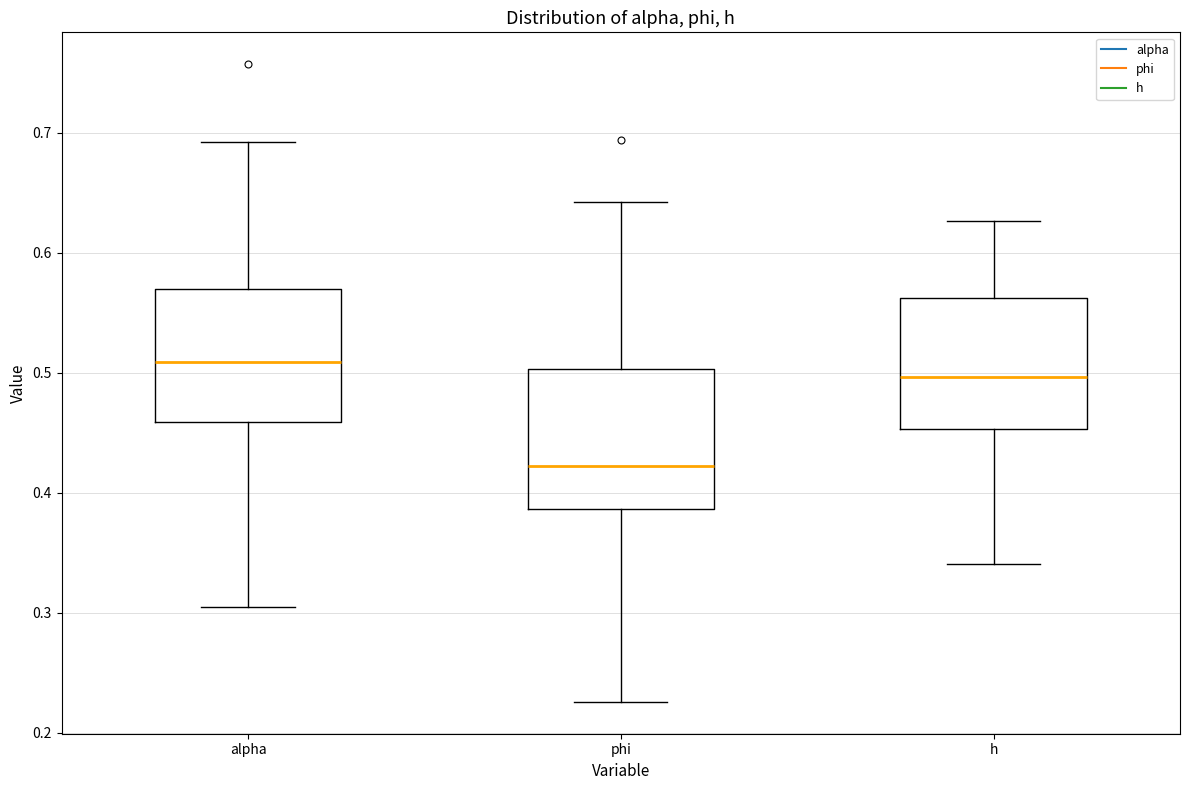

Reading left to right, read every box against the y-axis: the position of its median line, the range the box covers, and the ends of its whiskers. The values are not printed on the chart, so give them approximately, as read against the axis.

alpha: median 0.51, box 0.46 to 0.57, whiskers 0.30 to 0.69
phi: median 0.42, box 0.39 to 0.50, whiskers 0.23 to 0.64
h: median 0.50, box 0.45 to 0.56, whiskers 0.34 to 0.63